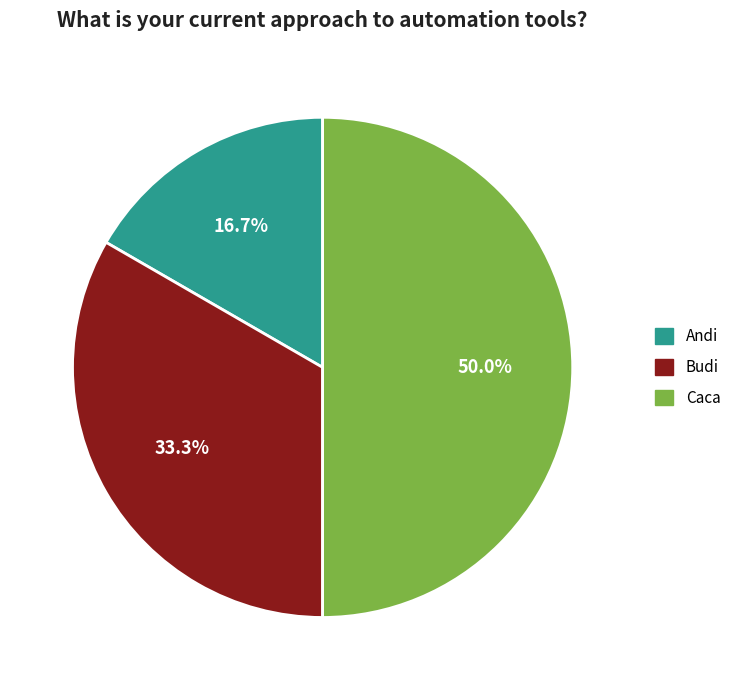

How many segments does this pie chart have?

3